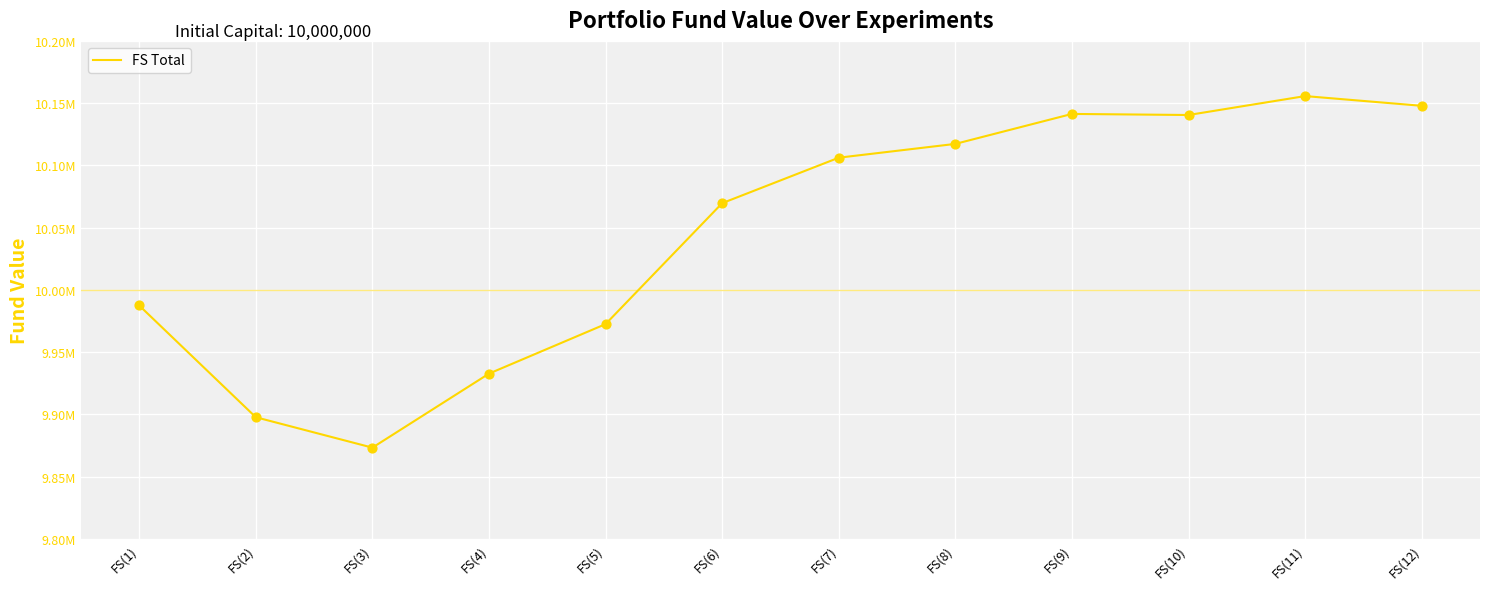

Which has a higher value, FS(2) or FS(8)?

FS(8)